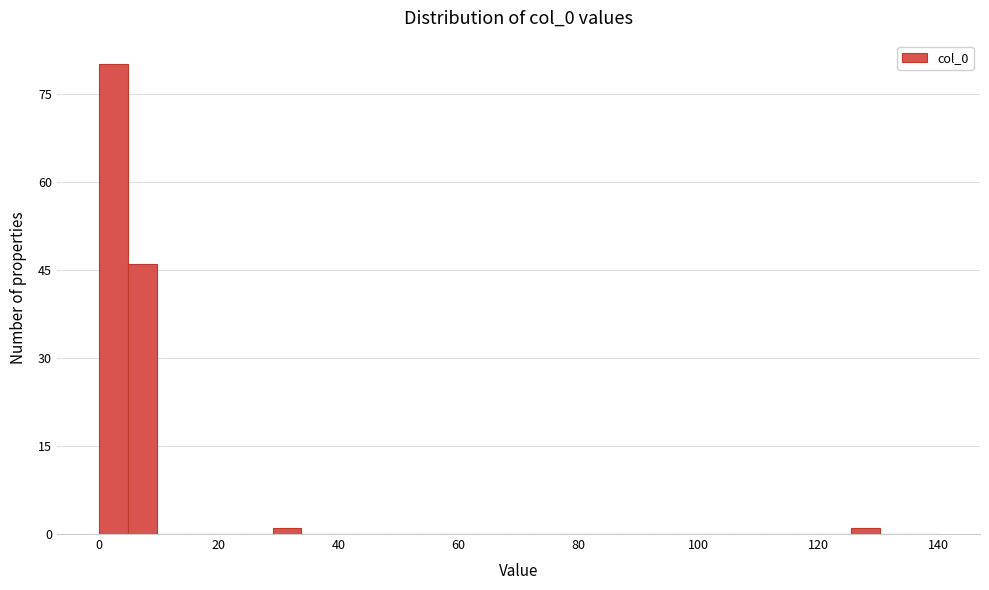

Around what value on the x-axis is the tallest bar? Give the approximate position of its centre, as read against the axis.

2